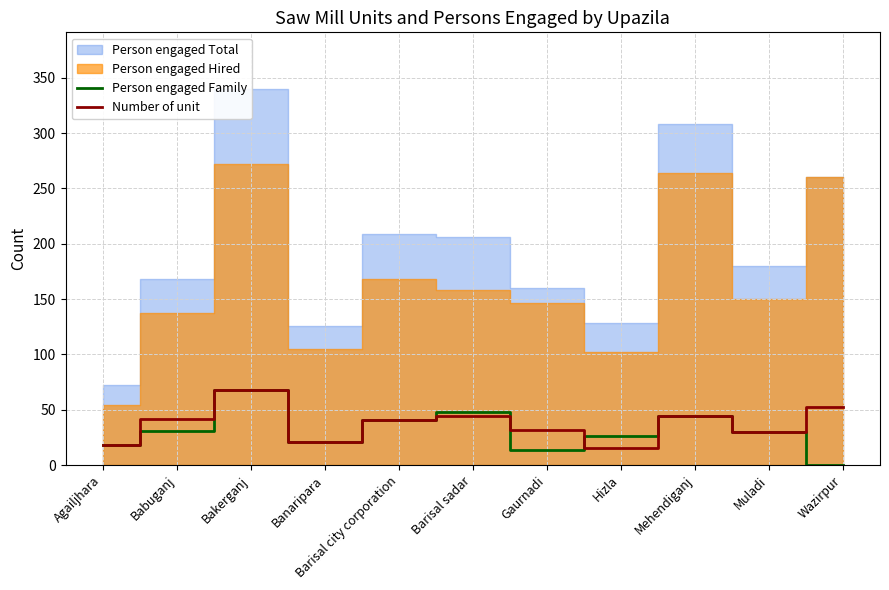

The Person engaged Family series shows 30 at Muladi. True or false?

True